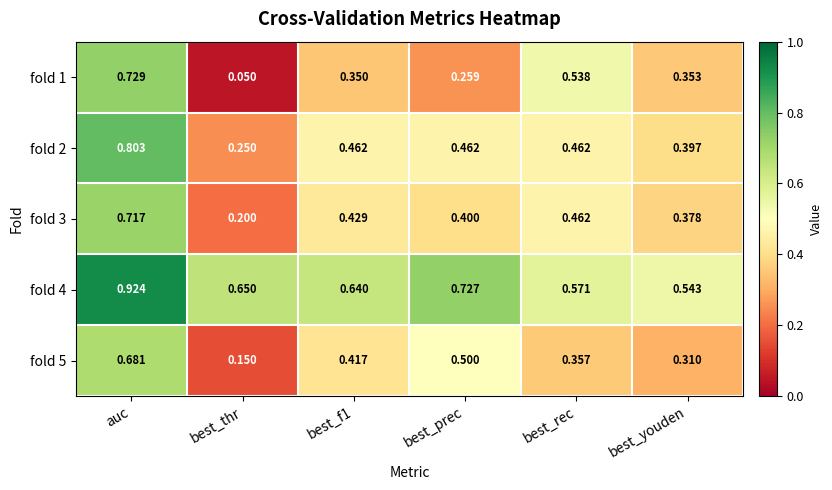

Is the value of fold 1 at best_thr greater than the value of fold 5 at auc?

No